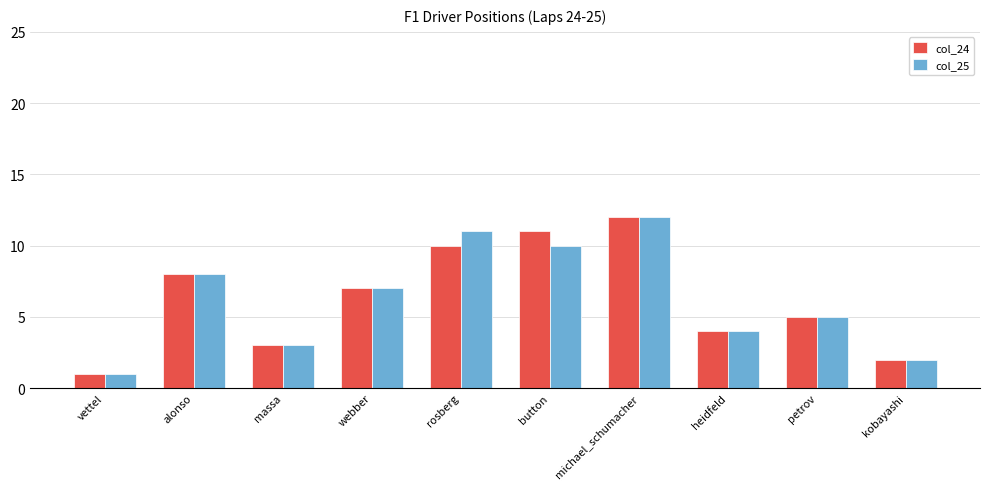

What is the lowest value of the col_25 series?

1